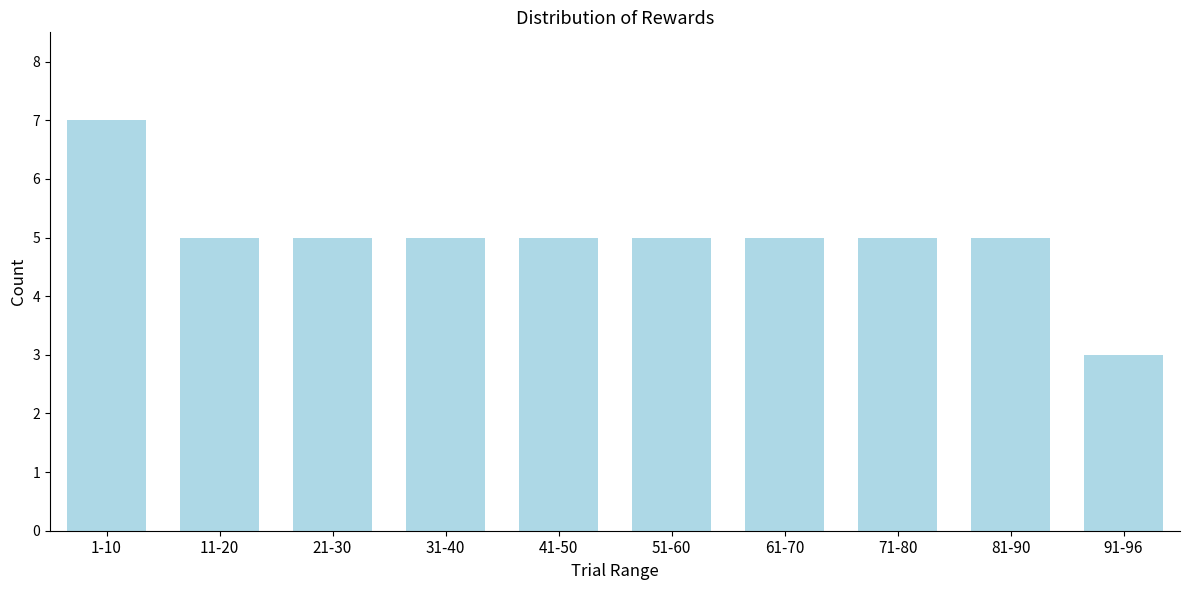

Reading left to right, list all the values displayed in this chart.

7	5	5	5	5	5	5	5	5	3